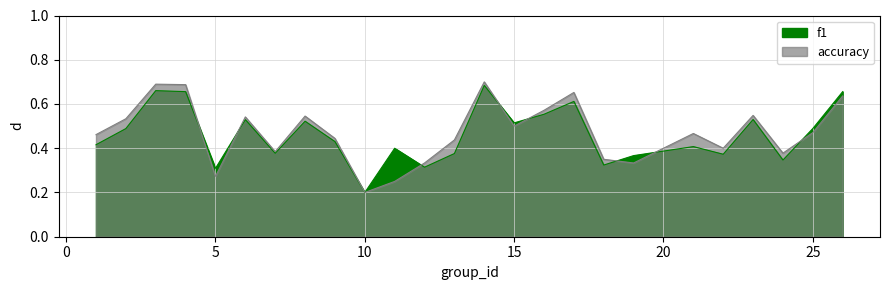

At which label is f1 closest to 0?

10